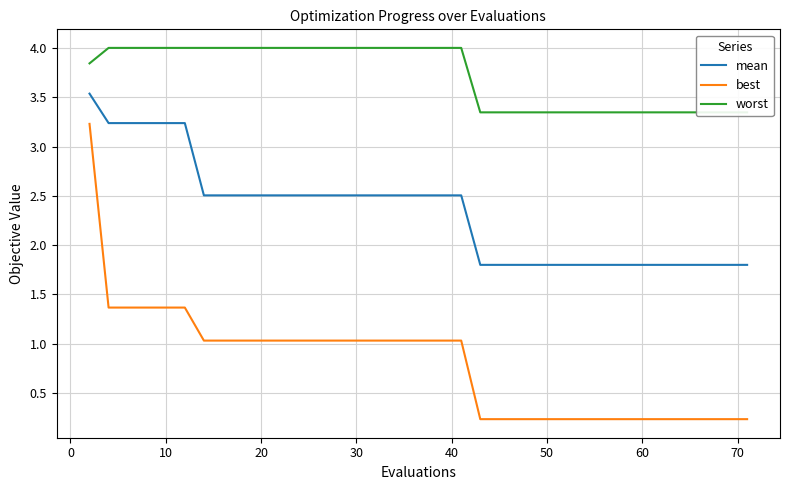

The mean series shows 4.0 at 20. True or false?

False